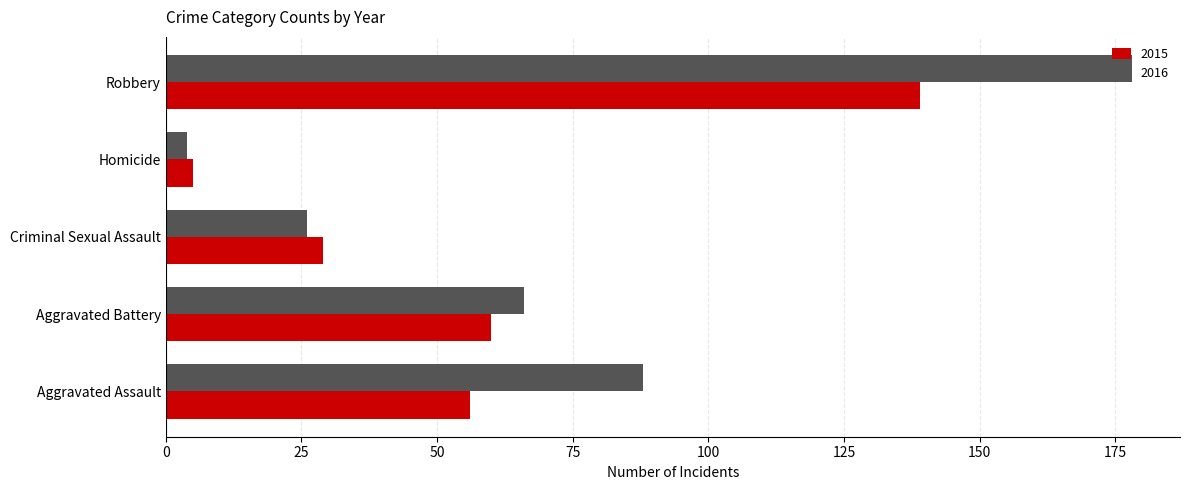

What is the average value of the 2016 series?

72